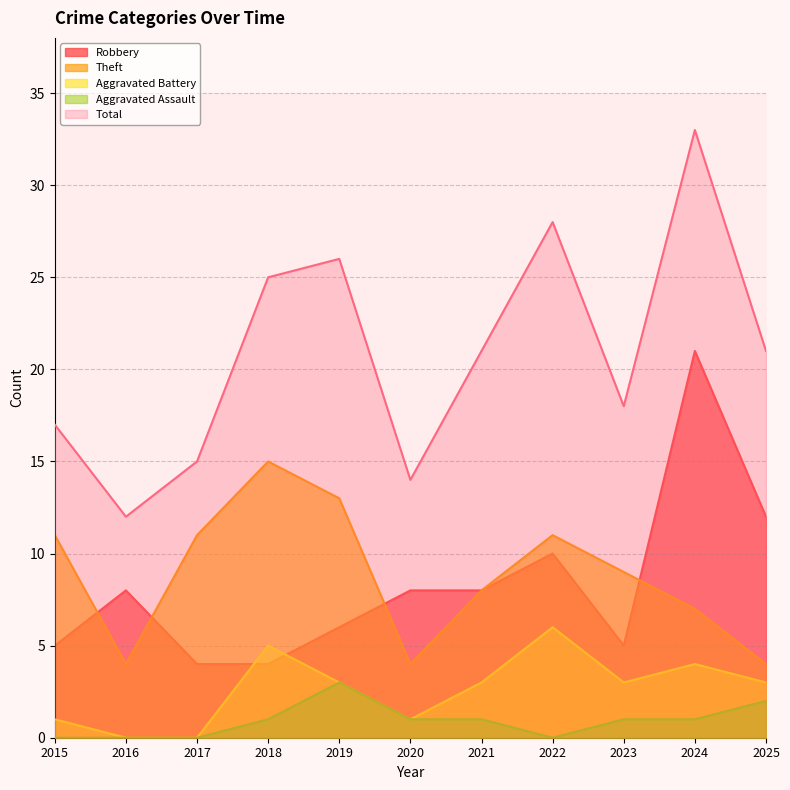

How many distinct data groups are displayed?

5